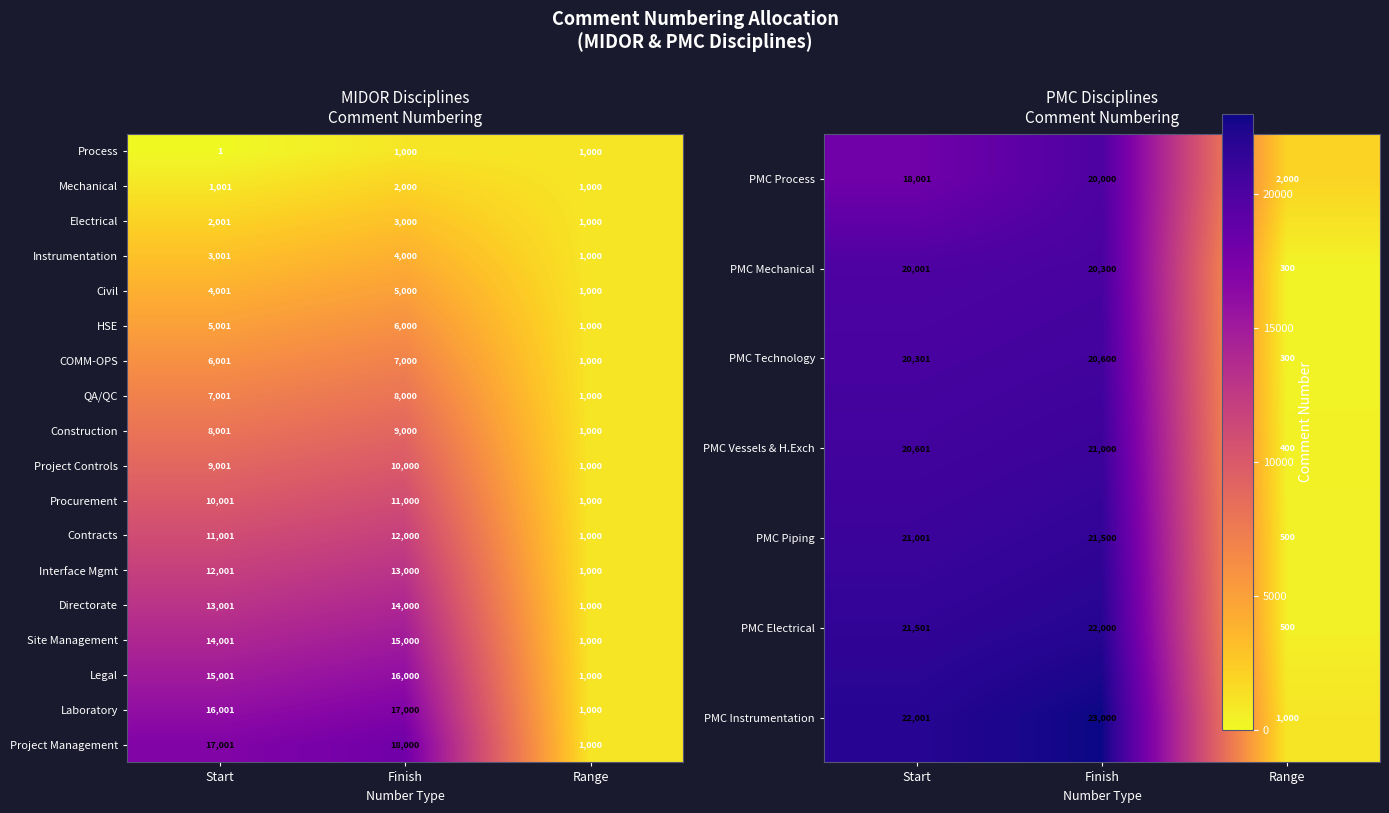

What is the difference between the QA/QC values at Finish and Range?

7000